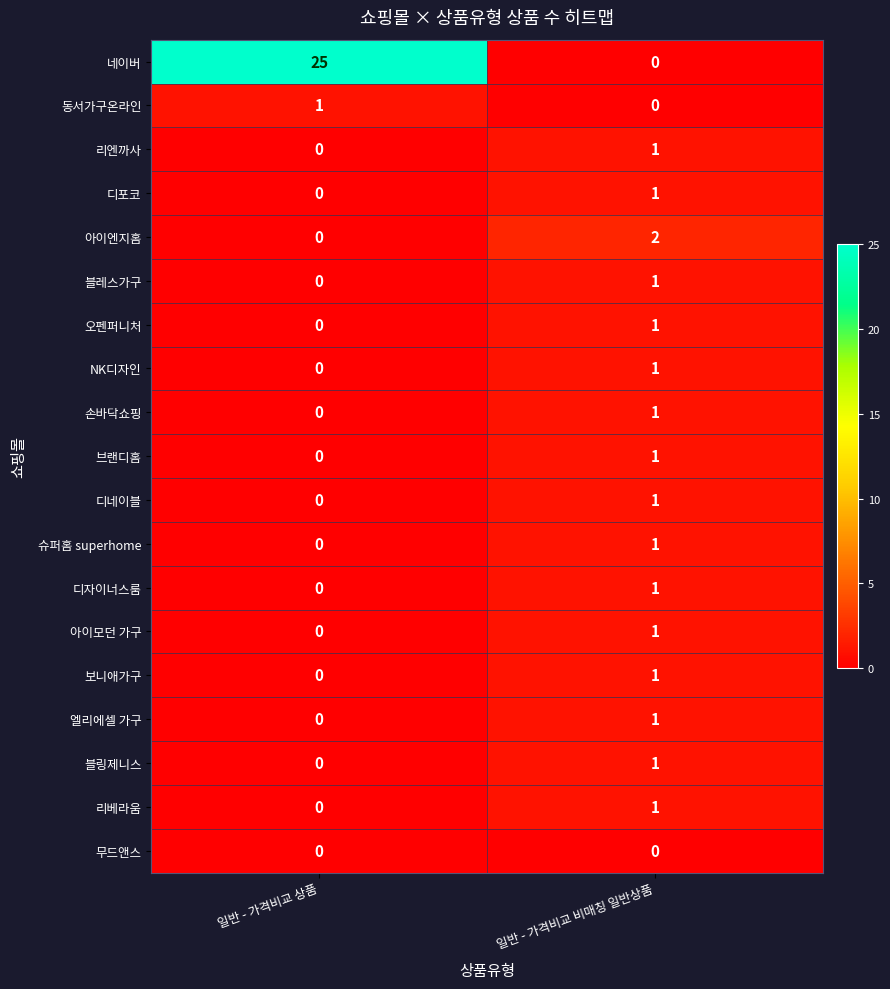

What is the difference between the highest and lowest values at 일반 - 가격비교 비매칭 일반상품?

2